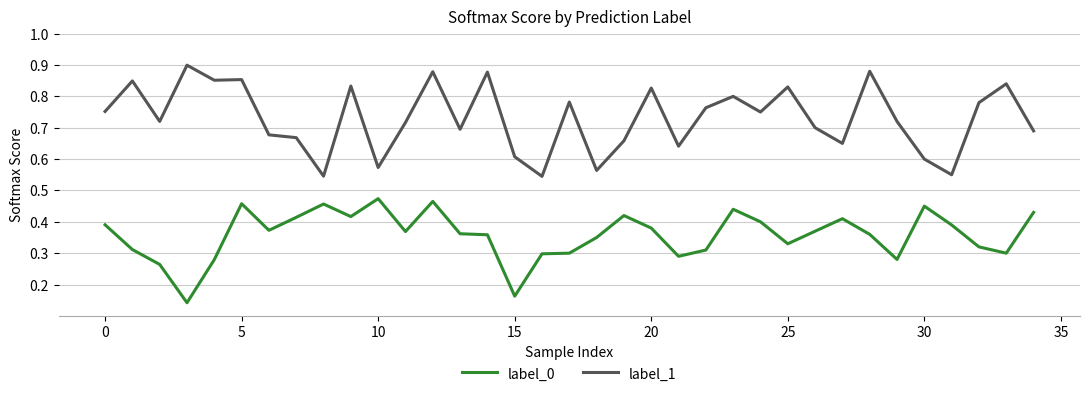

Which series has the largest range (max minus min)?

label_1